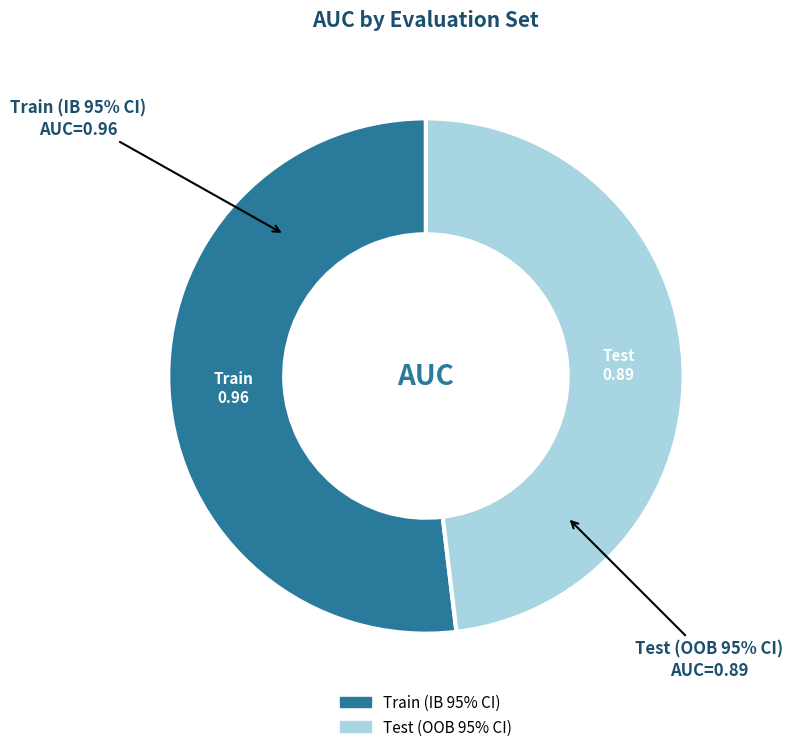

Rank the categories by value from lowest to highest.

Test (OOB 95% CI), Train (IB 95% CI)